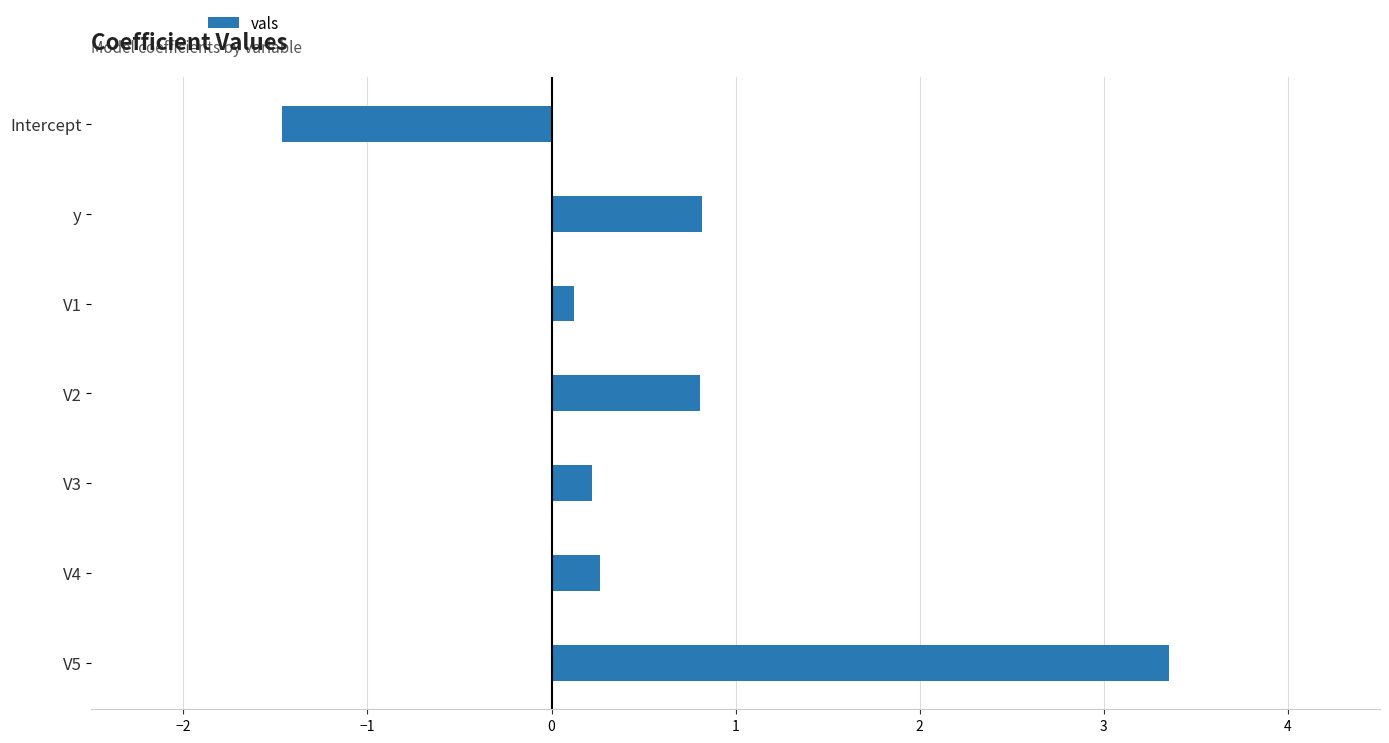

Which label corresponds to the smallest value in the chart?

Intercept